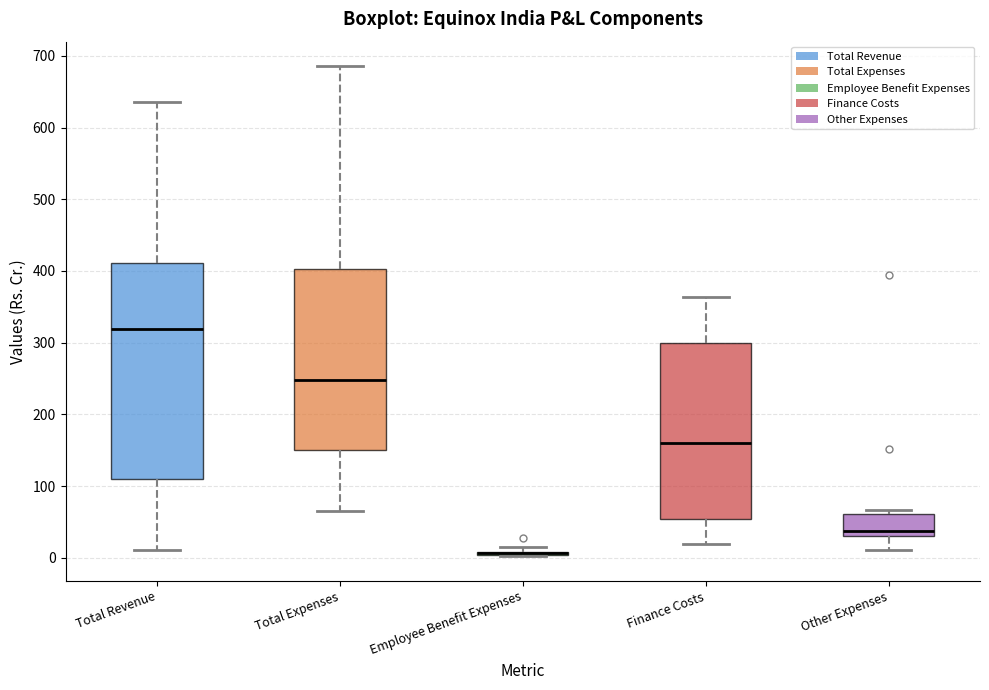

Reading left to right, read every box against the y-axis: the position of its median line, the range the box covers, and the ends of its whiskers. The values are not printed on the chart, so give them approximately, as read against the axis.

Total Revenue: median 320, box 110 to 410, whiskers 10 to 640
Total Expenses: median 250, box 150 to 400, whiskers 70 to 690
Employee Benefit Expenses: box collapsed to a line at 10, whiskers 0 to 10
Finance Costs: median 160, box 50 to 300, whiskers 20 to 360
Other Expenses: median 40, box 30 to 60, whiskers 10 to 70